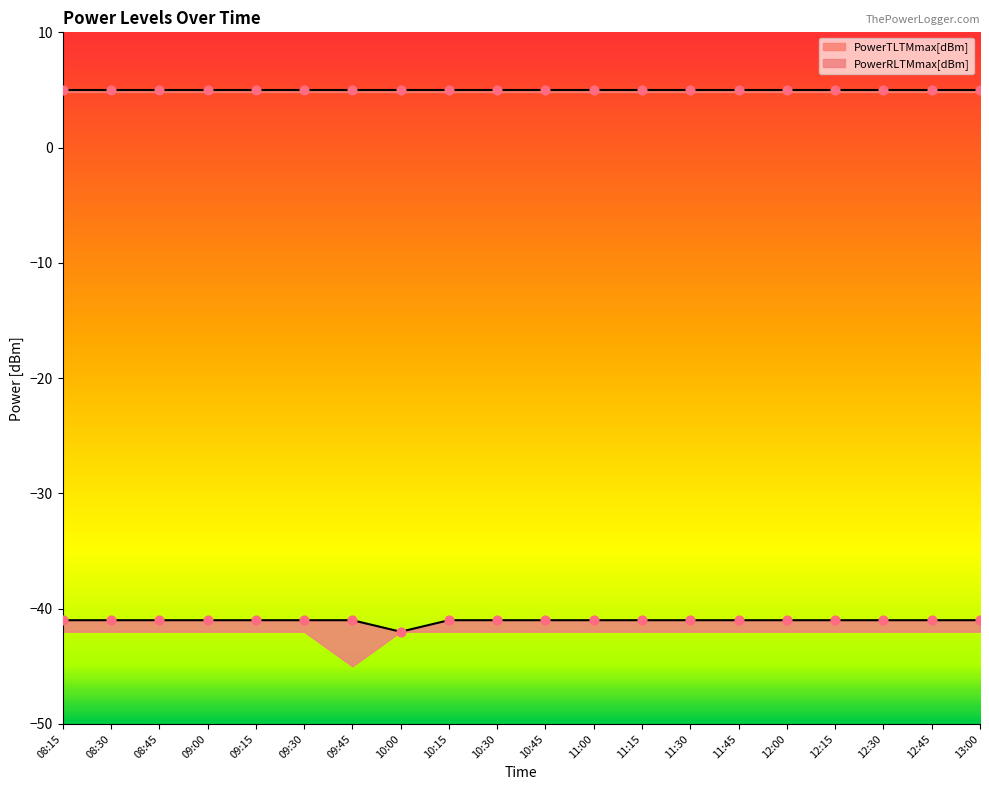

Is the value of PowerRLTMmax[dBm] at 10:45 greater than the value of PowerRLTMmin[dBm] at 09:45?

Yes